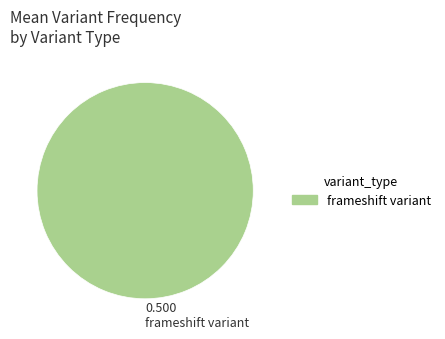

Rank the categories by value from highest to lowest.

frameshift variant